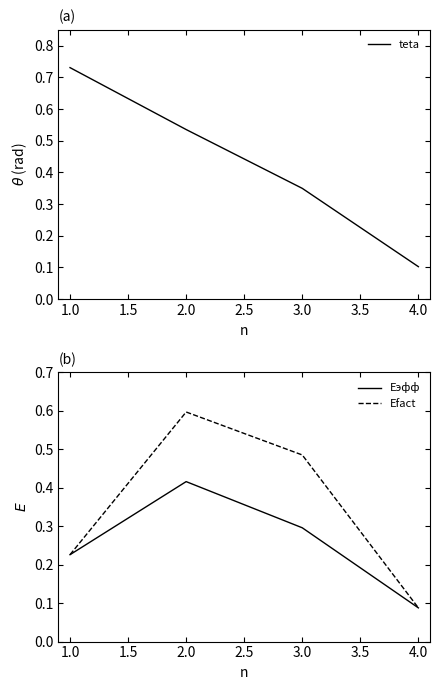

What is the sum of all teta values?

1.7